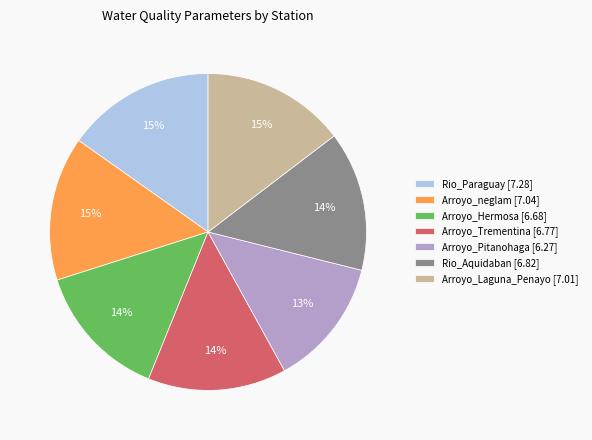

Is the sum of Rio_Paraguay and Arroyo_Hermosa greater than half?

No